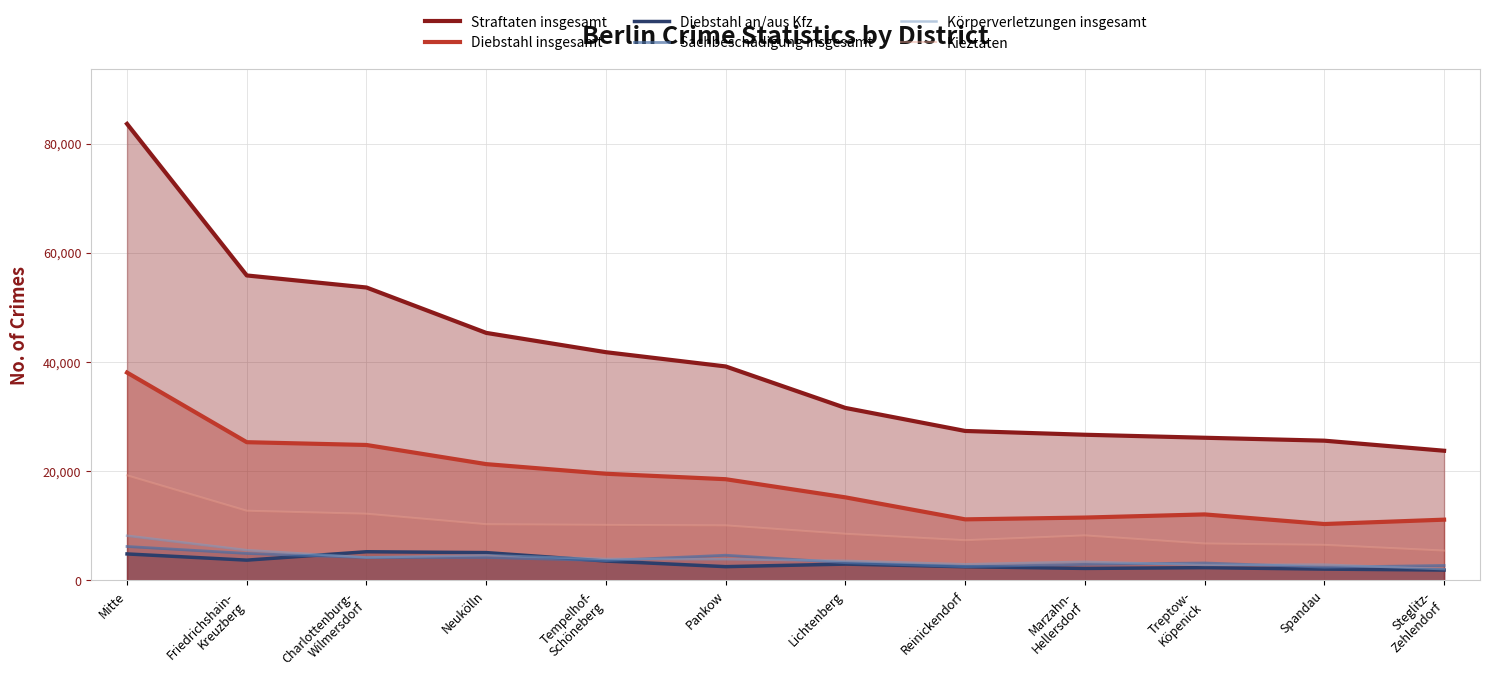

At which label does Sachbeschädigung insgesamt reach its peak?

Mitte